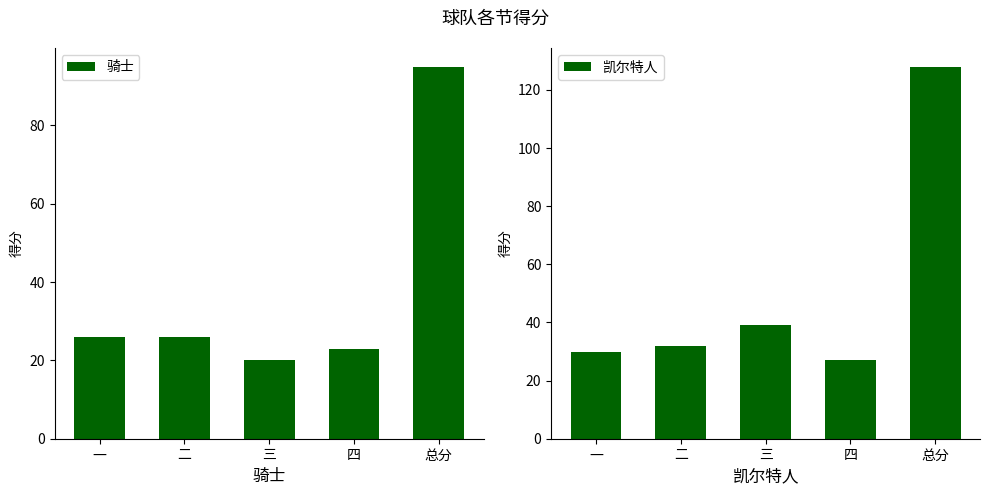

At which label does 骑士 reach its peak?

总分